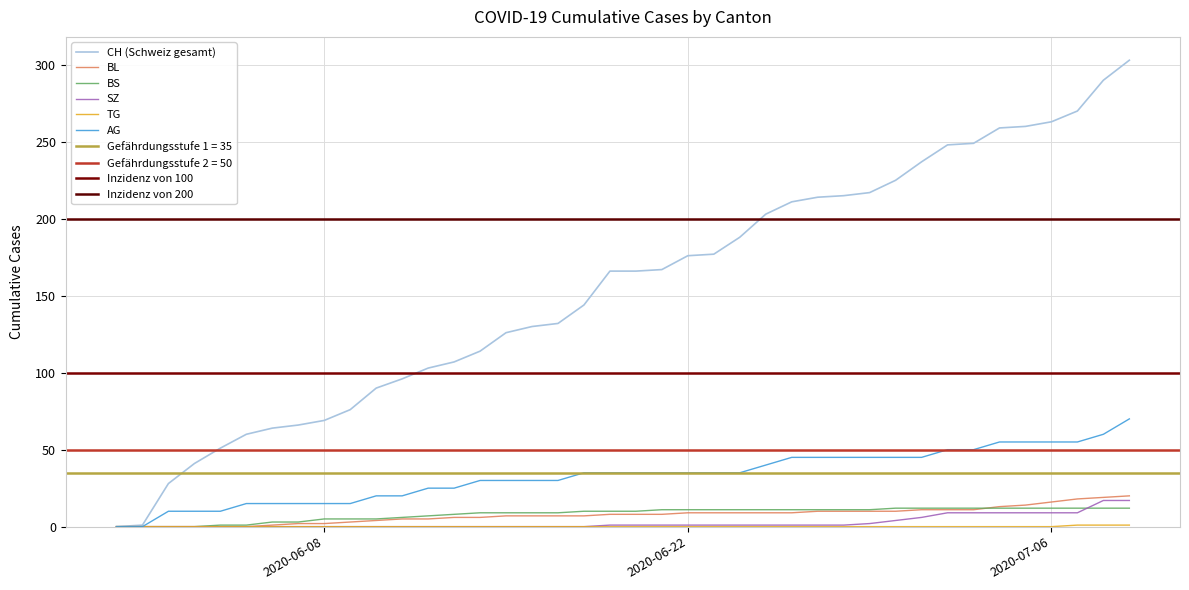

How many values in the BL series exceed 8?

18